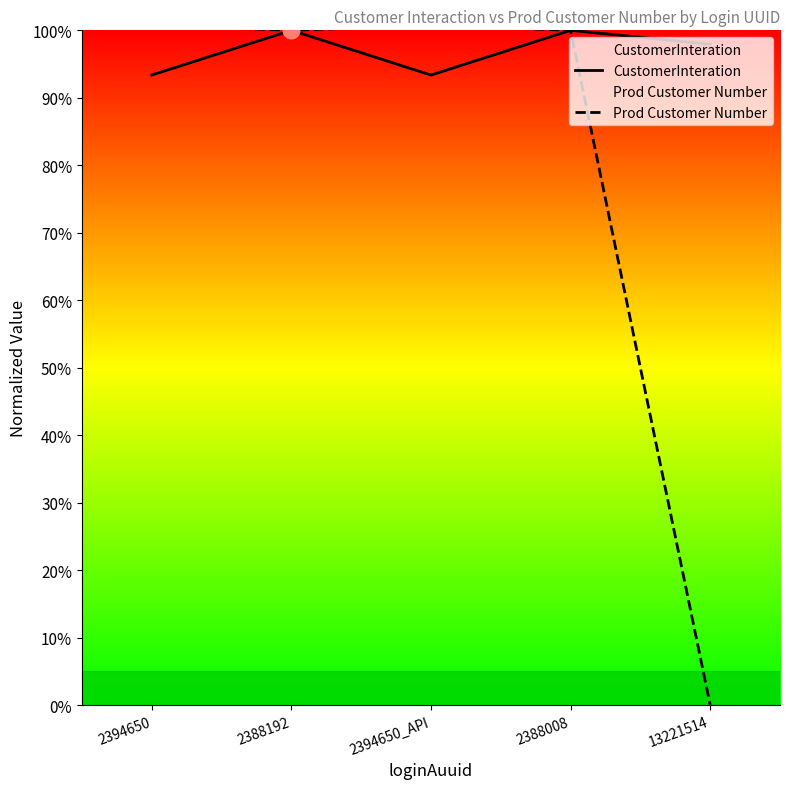

Which series changed the most between 2388192 and 13221514?

Prod Customer Number